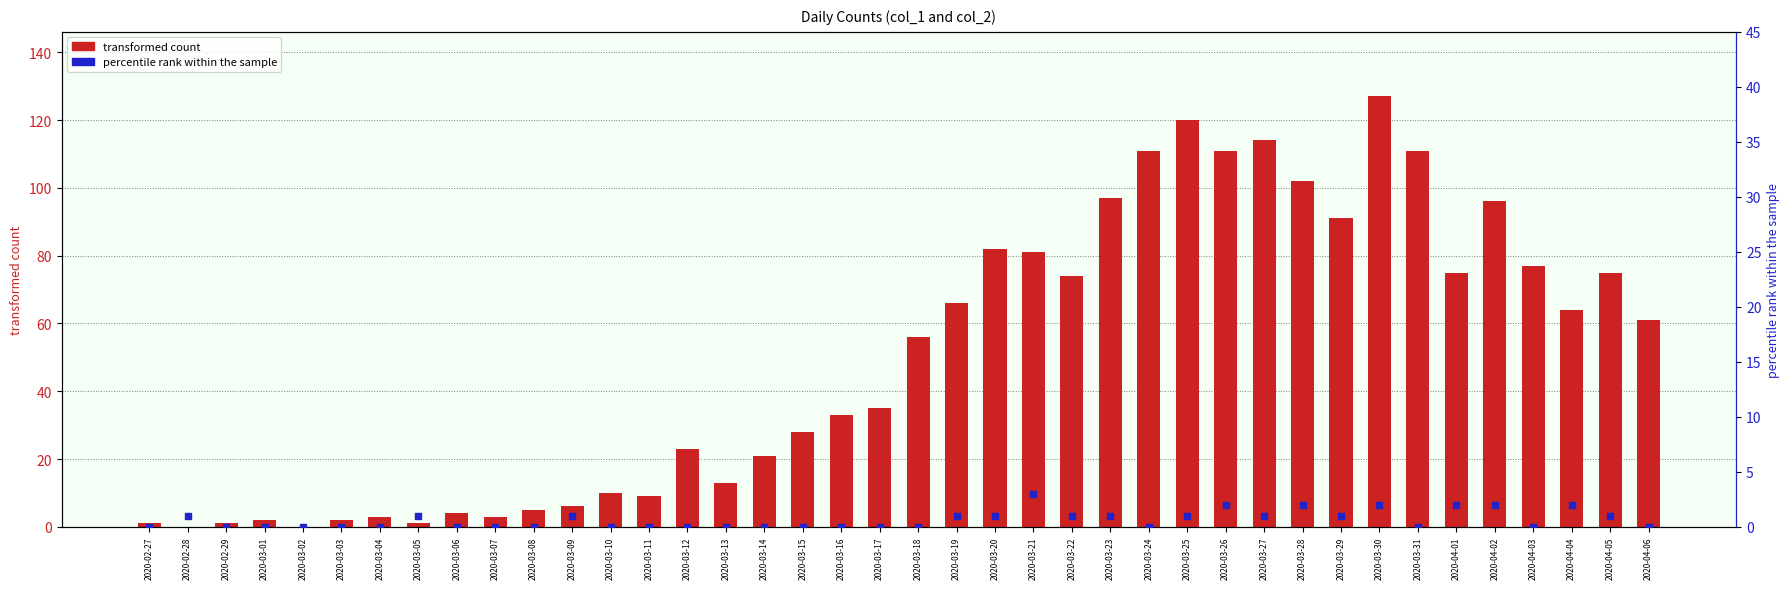

Which series has the largest Y range (max minus min)?

transformed count